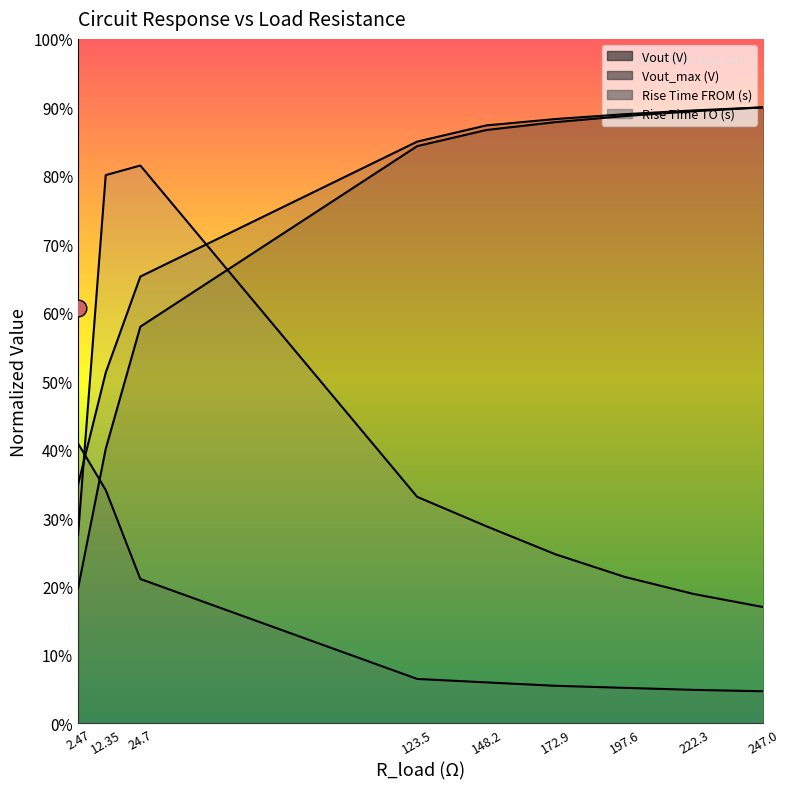

How many intersections are there between Vout (V) and Rise Time TO (s)?

1